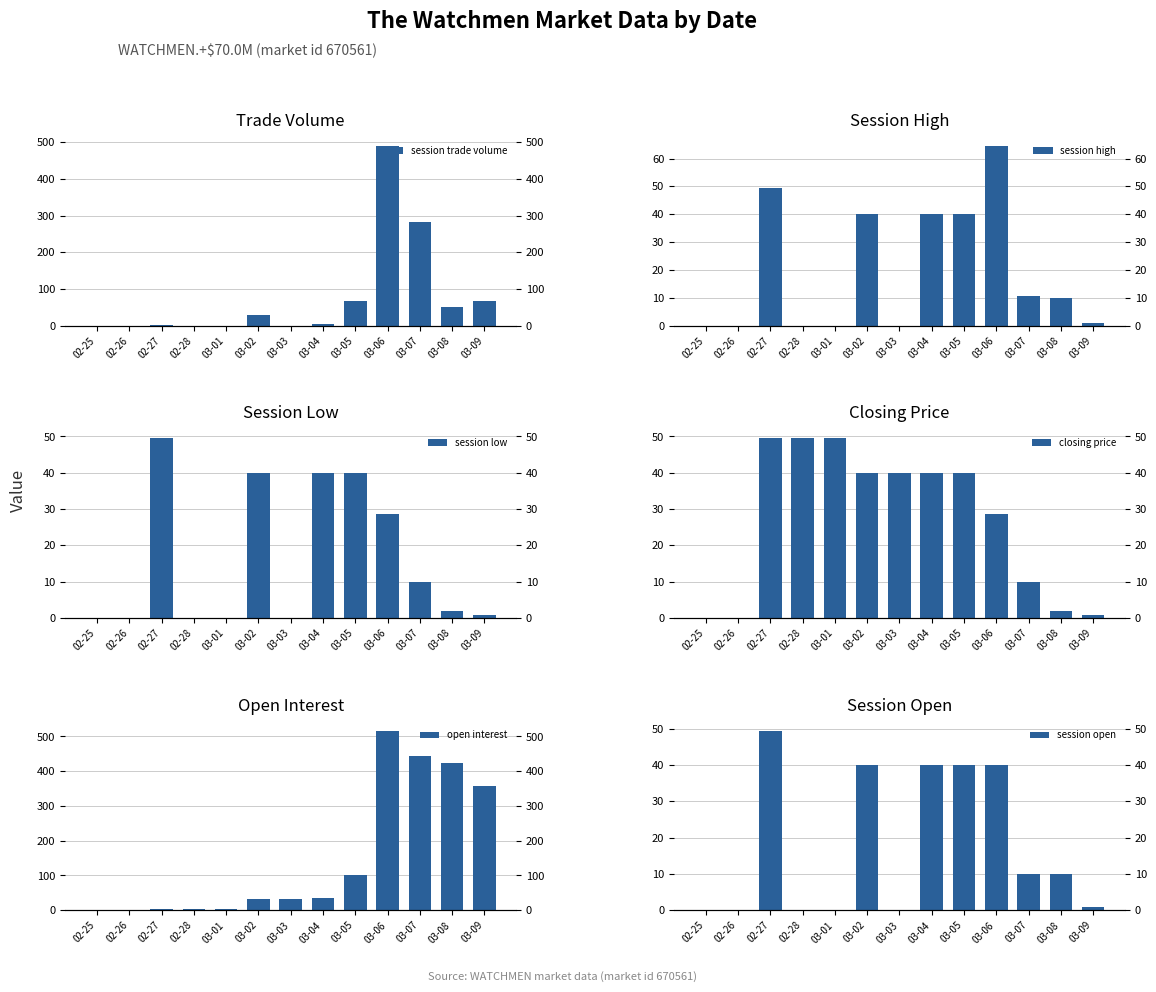

Between 03-08 and 03-01, which is larger?

03-08